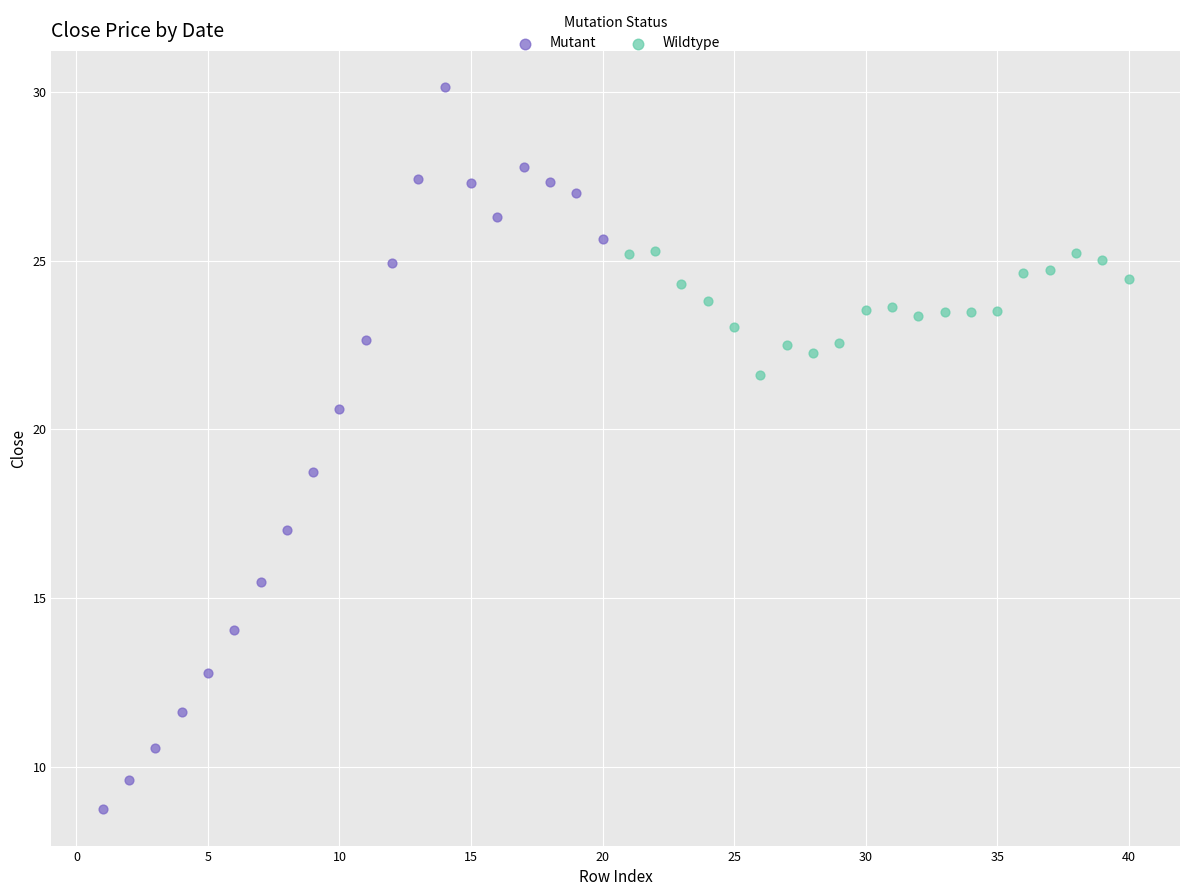

Which series contains the highest Y value?

Mutant